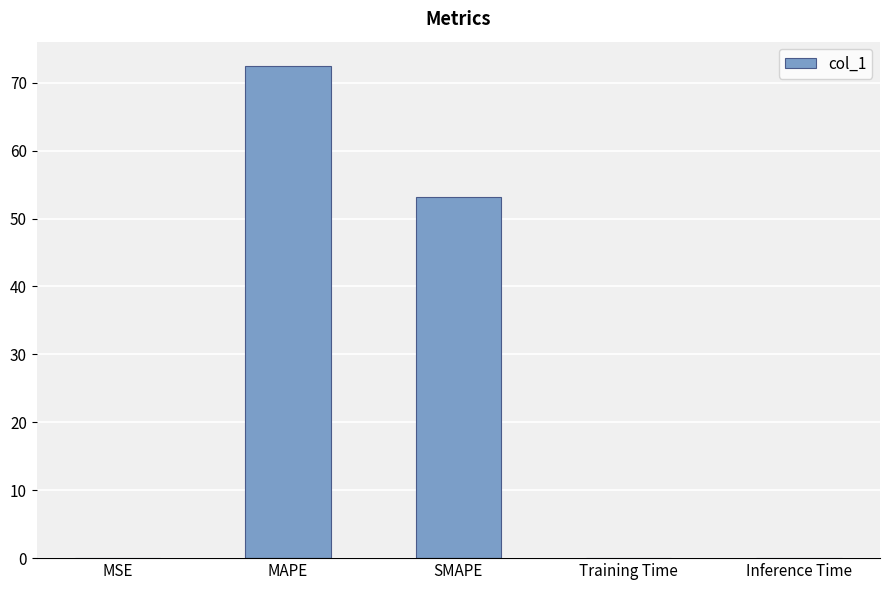

Is it true that the value at MAPE is 113.7?

False